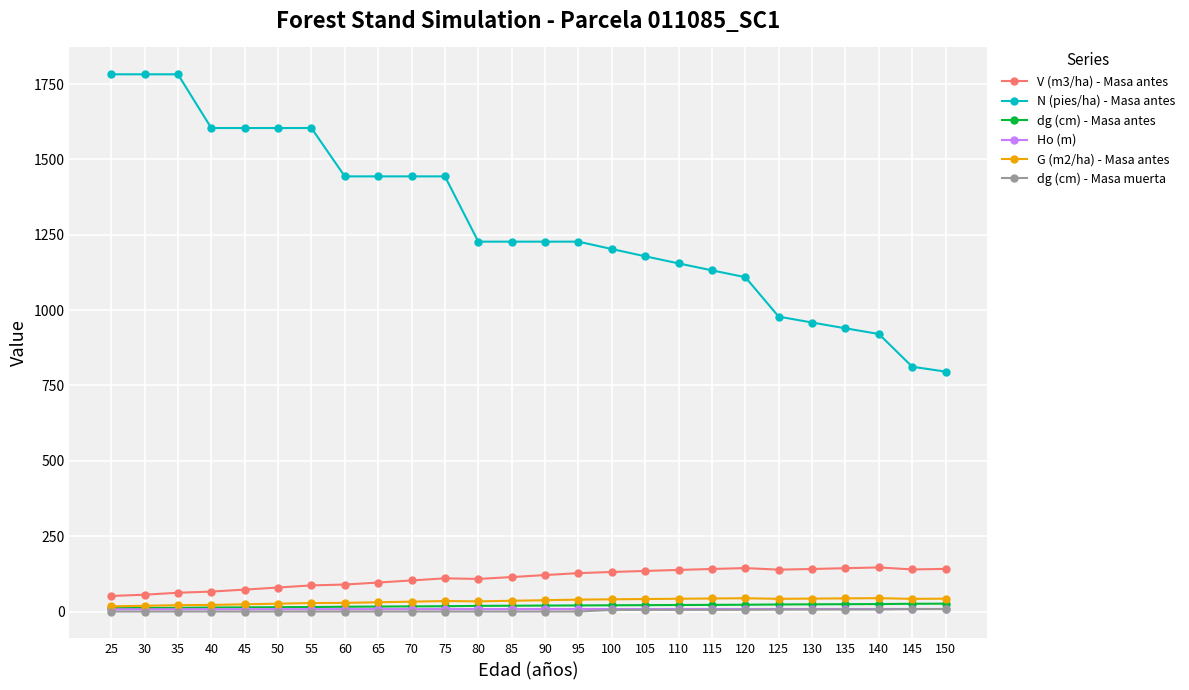

What is the value of the N (pies/ha) - Masa antes point at the 22nd from the left?

958.9